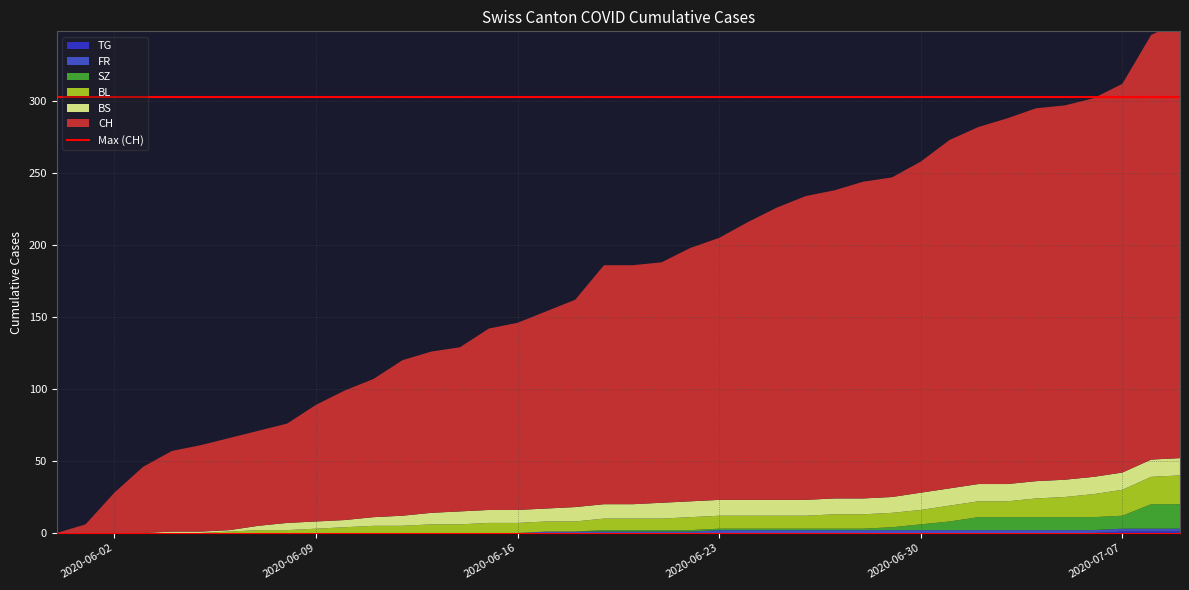

Reading right to left, extract all data points from this chart.

CH: 2020-07-09=303	2020-07-08=295	2020-07-07=270	2020-07-06=263	2020-07-05=260	2020-07-04=259	2020-07-03=254	2020-07-02=248	2020-07-01=242	2020-06-30=230	2020-06-29=222	2020-06-28=220	2020-06-27=214	2020-06-26=211	2020-06-25=203	2020-06-24=193	2020-06-23=182	2020-06-22=176	2020-06-21=167	2020-06-20=166	2020-06-19=166	2020-06-18=144	2020-06-17=137	2020-06-16=130	2020-06-15=126	2020-06-14=114	2020-06-13=112	2020-06-12=108	2020-06-11=96	2020-06-10=90	2020-06-09=81	2020-06-08=69	2020-06-07=66	2020-06-06=64	2020-06-05=60	2020-06-04=56	2020-06-03=46	2020-06-02=28	2020-06-01=6	2020-05-31=0
BS: 2020-07-09=12	2020-07-08=12	2020-07-07=12	2020-07-06=12	2020-07-05=12	2020-07-04=12	2020-07-03=12	2020-07-02=12	2020-07-01=12	2020-06-30=12	2020-06-29=11	2020-06-28=11	2020-06-27=11	2020-06-26=11	2020-06-25=11	2020-06-24=11	2020-06-23=11	2020-06-22=11	2020-06-21=11	2020-06-20=10	2020-06-19=10	2020-06-18=10	2020-06-17=9	2020-06-16=9	2020-06-15=9	2020-06-14=9	2020-06-13=8	2020-06-12=7	2020-06-11=6	2020-06-10=5	2020-06-09=5	2020-06-08=5	2020-06-07=3	2020-06-06=1	2020-06-05=1	2020-06-04=1	2020-06-03=0	2020-06-02=0	2020-06-01=0	2020-05-31=0
SZ: 2020-07-09=17	2020-07-08=17	2020-07-07=9	2020-07-06=9	2020-07-05=9	2020-07-04=9	2020-07-03=9	2020-07-02=9	2020-07-01=6	2020-06-30=4	2020-06-29=2	2020-06-28=1	2020-06-27=1	2020-06-26=1	2020-06-25=1	2020-06-24=1	2020-06-23=1	2020-06-22=1	2020-06-21=1	2020-06-20=1	2020-06-19=1	2020-06-18=0	2020-06-17=0	2020-06-16=0	2020-06-15=0	2020-06-14=0	2020-06-13=0	2020-06-12=0	2020-06-11=0	2020-06-10=0	2020-06-09=0	2020-06-08=0	2020-06-07=0	2020-06-06=0	2020-06-05=0	2020-06-04=0	2020-06-03=0	2020-06-02=0	2020-06-01=0	2020-05-31=0
TG: 2020-07-09=1	2020-07-08=1	2020-07-07=1	2020-07-06=0	2020-07-05=0	2020-07-04=0	2020-07-03=0	2020-07-02=0	2020-07-01=0	2020-06-30=0	2020-06-29=0	2020-06-28=0	2020-06-27=0	2020-06-26=0	2020-06-25=0	2020-06-24=0	2020-06-23=0	2020-06-22=0	2020-06-21=0	2020-06-20=0	2020-06-19=0	2020-06-18=0	2020-06-17=0	2020-06-16=0	2020-06-15=0	2020-06-14=0	2020-06-13=0	2020-06-12=0	2020-06-11=0	2020-06-10=0	2020-06-09=0	2020-06-08=0	2020-06-07=0	2020-06-06=0	2020-06-05=0	2020-06-04=0	2020-06-03=0	2020-06-02=0	2020-06-01=0	2020-05-31=0
BL: 2020-07-09=20	2020-07-08=19	2020-07-07=18	2020-07-06=16	2020-07-05=14	2020-07-04=13	2020-07-03=11	2020-07-02=11	2020-07-01=11	2020-06-30=10	2020-06-29=10	2020-06-28=10	2020-06-27=10	2020-06-26=9	2020-06-25=9	2020-06-24=9	2020-06-23=9	2020-06-22=9	2020-06-21=8	2020-06-20=8	2020-06-19=8	2020-06-18=7	2020-06-17=7	2020-06-16=7	2020-06-15=7	2020-06-14=6	2020-06-13=6	2020-06-12=5	2020-06-11=5	2020-06-10=4	2020-06-09=3	2020-06-08=2	2020-06-07=2	2020-06-06=1	2020-06-05=0	2020-06-04=0	2020-06-03=0	2020-06-02=0	2020-06-01=0	2020-05-31=0
FR: 2020-07-09=2	2020-07-08=2	2020-07-07=2	2020-07-06=2	2020-07-05=2	2020-07-04=2	2020-07-03=2	2020-07-02=2	2020-07-01=2	2020-06-30=2	2020-06-29=2	2020-06-28=2	2020-06-27=2	2020-06-26=2	2020-06-25=2	2020-06-24=2	2020-06-23=2	2020-06-22=1	2020-06-21=1	2020-06-20=1	2020-06-19=1	2020-06-18=1	2020-06-17=1	2020-06-16=0	2020-06-15=0	2020-06-14=0	2020-06-13=0	2020-06-12=0	2020-06-11=0	2020-06-10=0	2020-06-09=0	2020-06-08=0	2020-06-07=0	2020-06-06=0	2020-06-05=0	2020-06-04=0	2020-06-03=0	2020-06-02=0	2020-06-01=0	2020-05-31=0